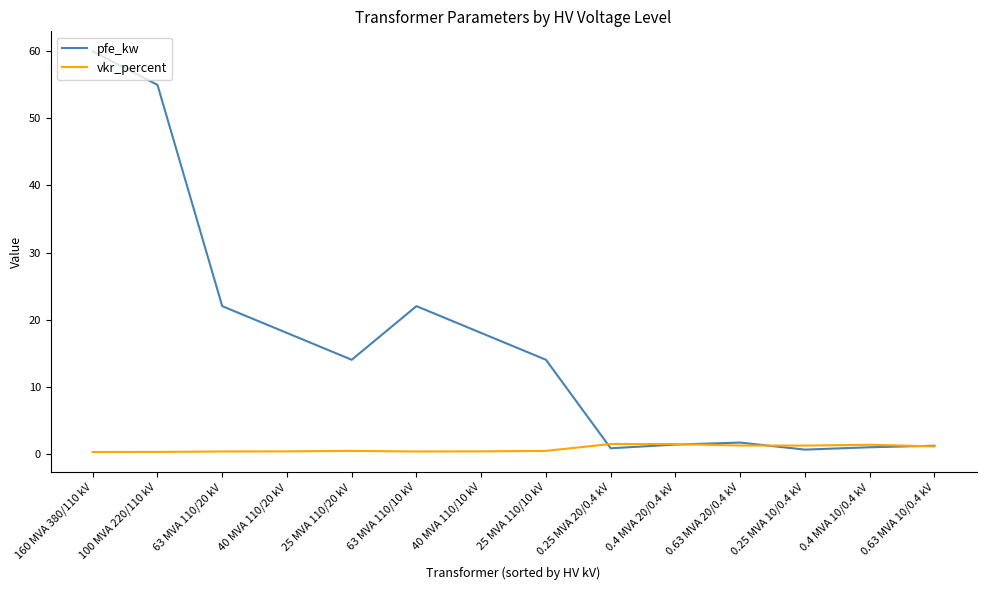

Which series has the largest range (max minus min)?

pfe_kw